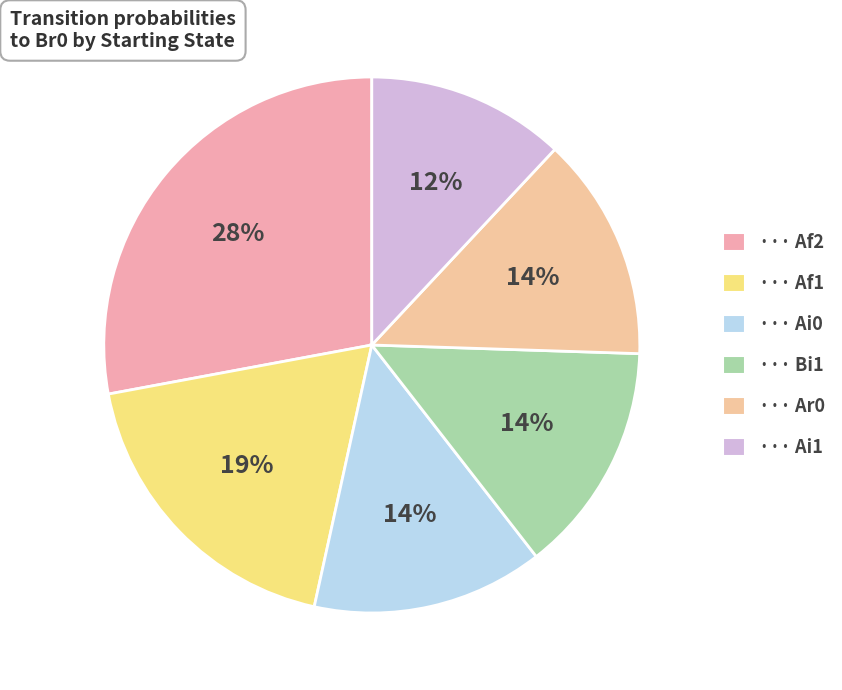

Which slice is the largest?

Af2